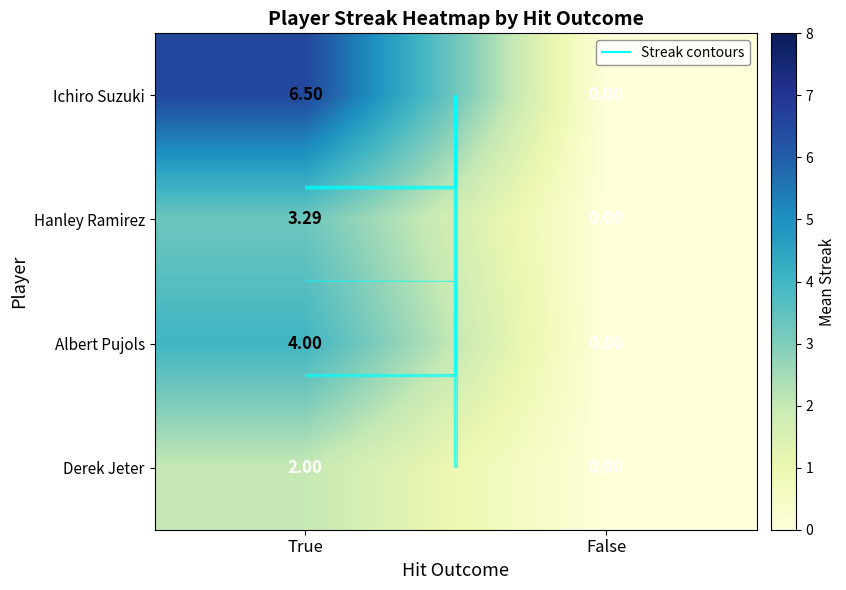

What is the greatest value displayed?

6.5